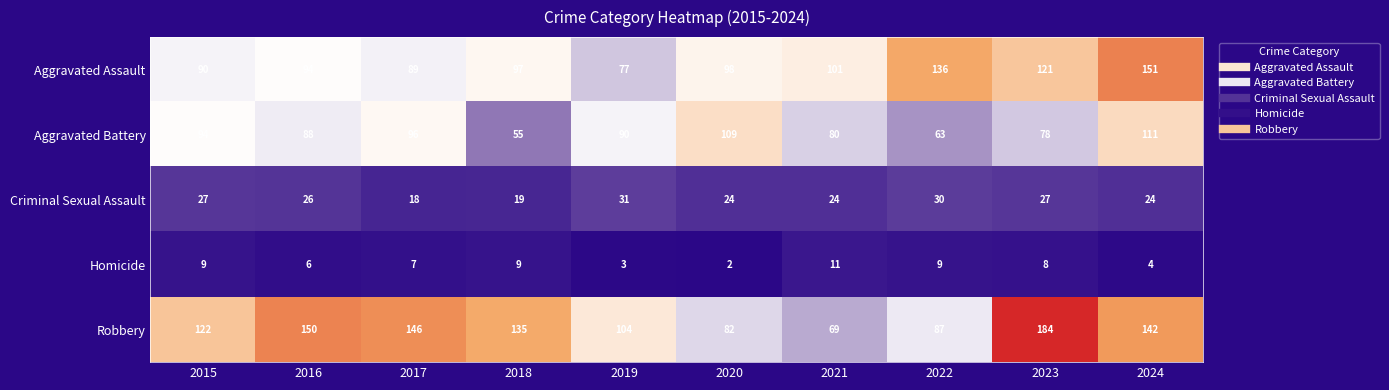

At 2022, list the series in order from smallest to largest.

Homicide, Criminal Sexual Assault, Aggravated Battery, Robbery, Aggravated Assault